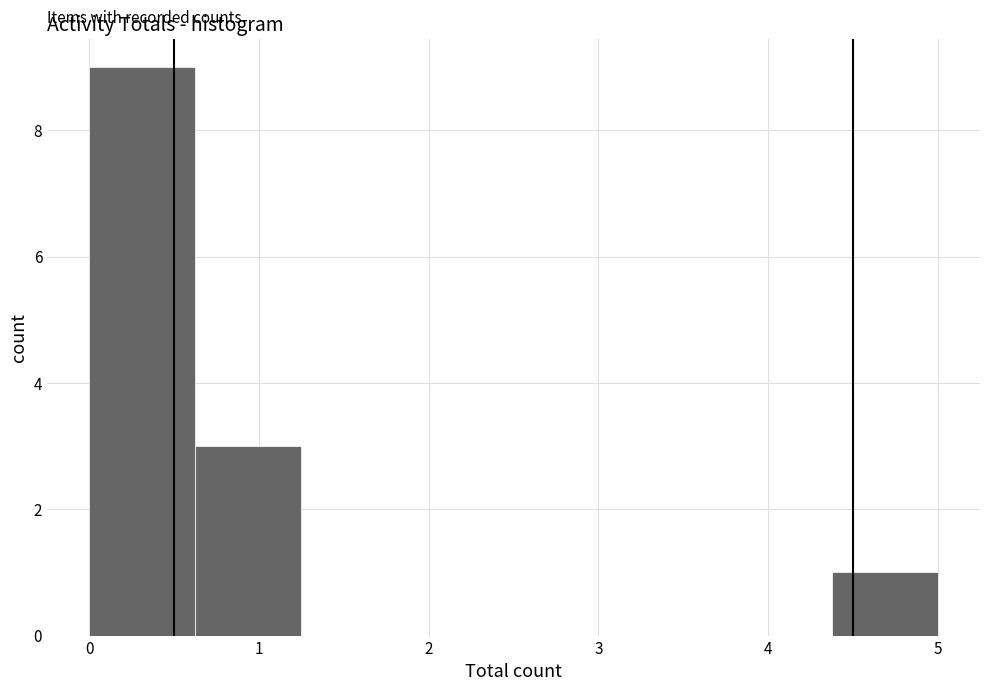

Reading left to right, transcribe this chart: for each bar, give the range it covers on the x-axis and its height. Neither the bar edges nor the heights are printed on the chart, so give them approximately, as read against the axes.

0.0 to 0.6: 9
0.6 to 1.3: 3
1.3 to 1.9: 0
1.9 to 2.5: 0
2.5 to 3.1: 0
3.1 to 3.8: 0
3.8 to 4.4: 0
4.4 to 5.0: 1